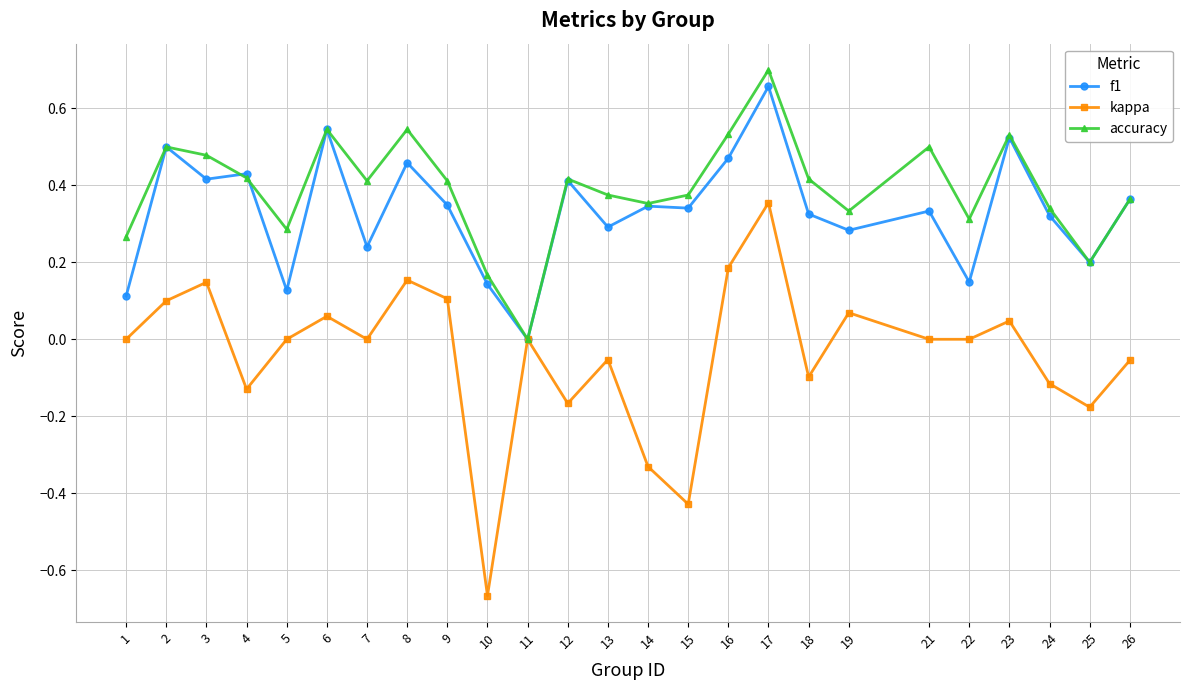

Which series has the widest spread of values?

kappa